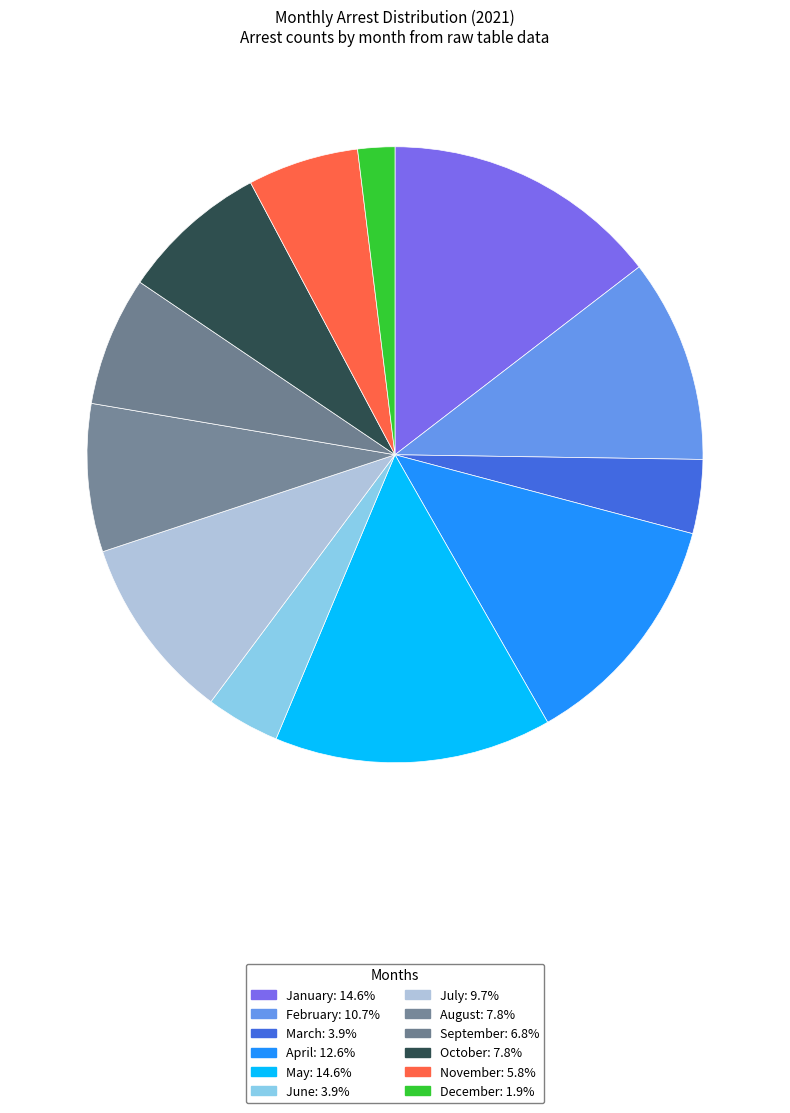

What percentage is the May slice, to the nearest percent?

15%